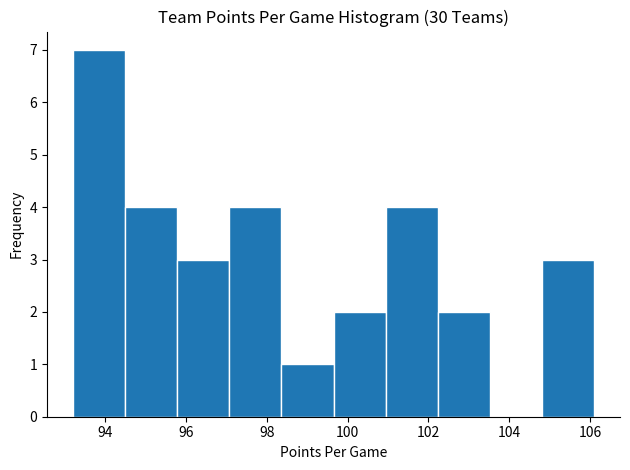

Reading left to right, list every bar in this chart as the range it spans on the x-axis followed by its height. Neither the bar edges nor the heights are printed on the chart, so give them approximately, as read against the axes.

93.2 to 94.4: 7
94.4 to 95.8: 4
95.8 to 97.0: 3
97.0 to 98.4: 4
98.4 to 99.6: 1
99.6 to 101.0: 2
101.0 to 102.2: 4
102.2 to 103.6: 2
103.6 to 104.8: 0
104.8 to 106.2: 3